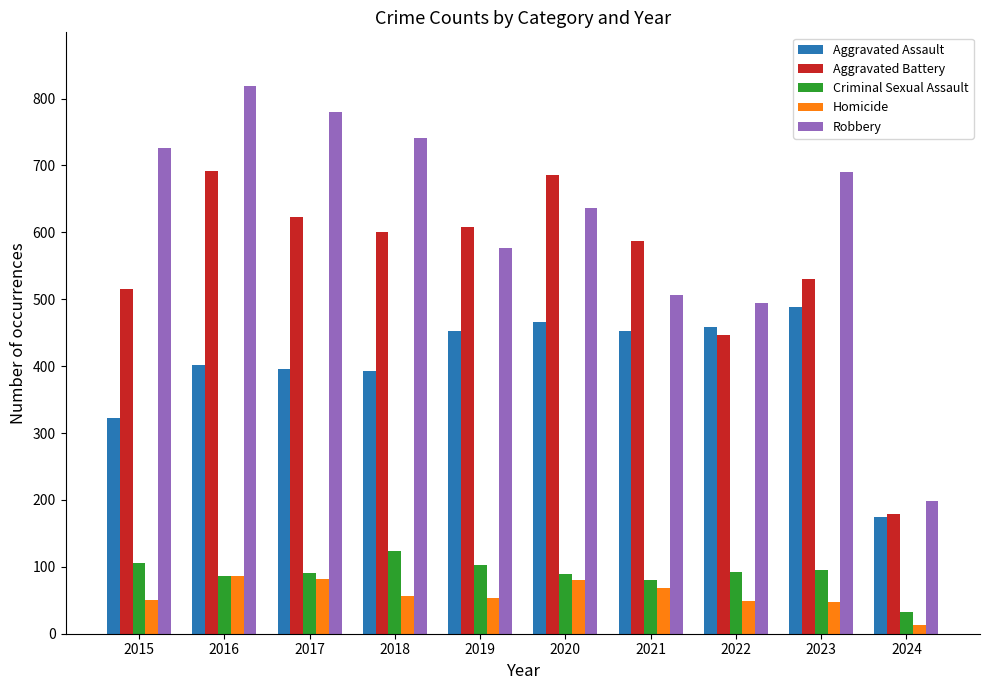

Which series has the largest range (max minus min)?

Robbery